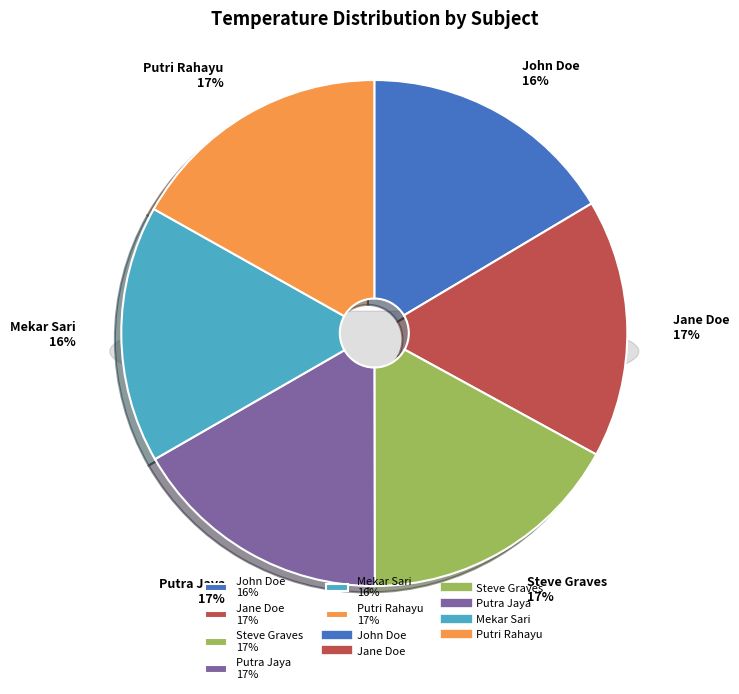

How many slices are in this pie chart?

6